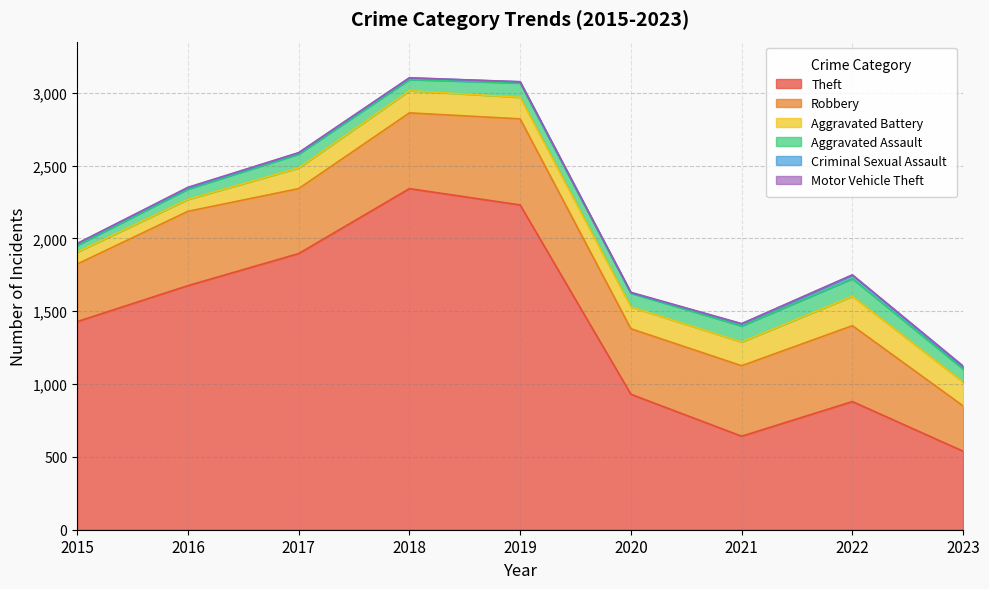

Between 2020 and 2021, which series saw the biggest shift?

Theft